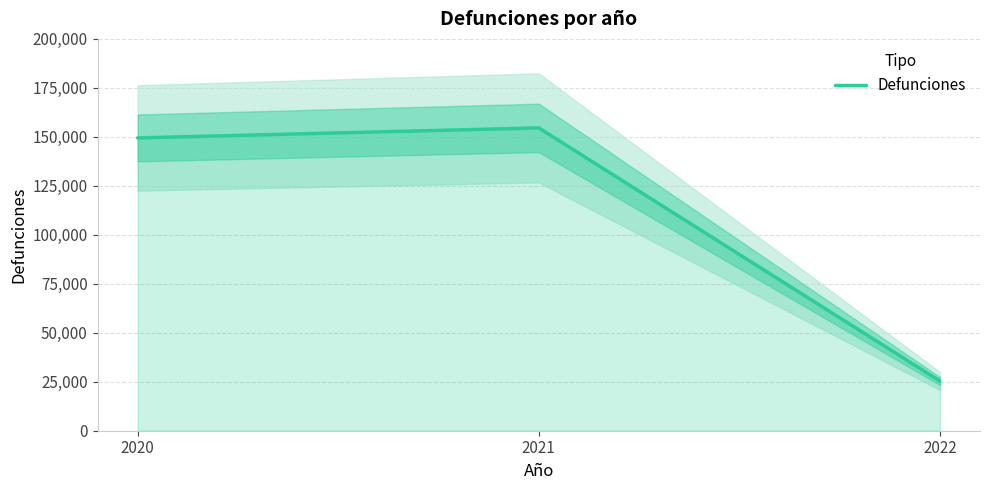

Read the value at 2022, to the nearest 10.

25360